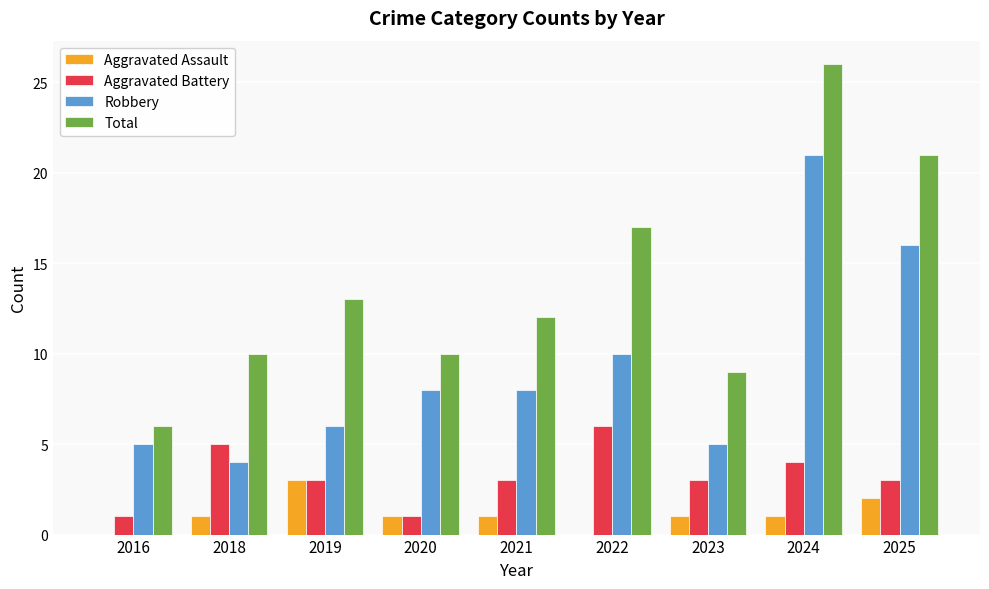

What is the sum of all Total values?

124